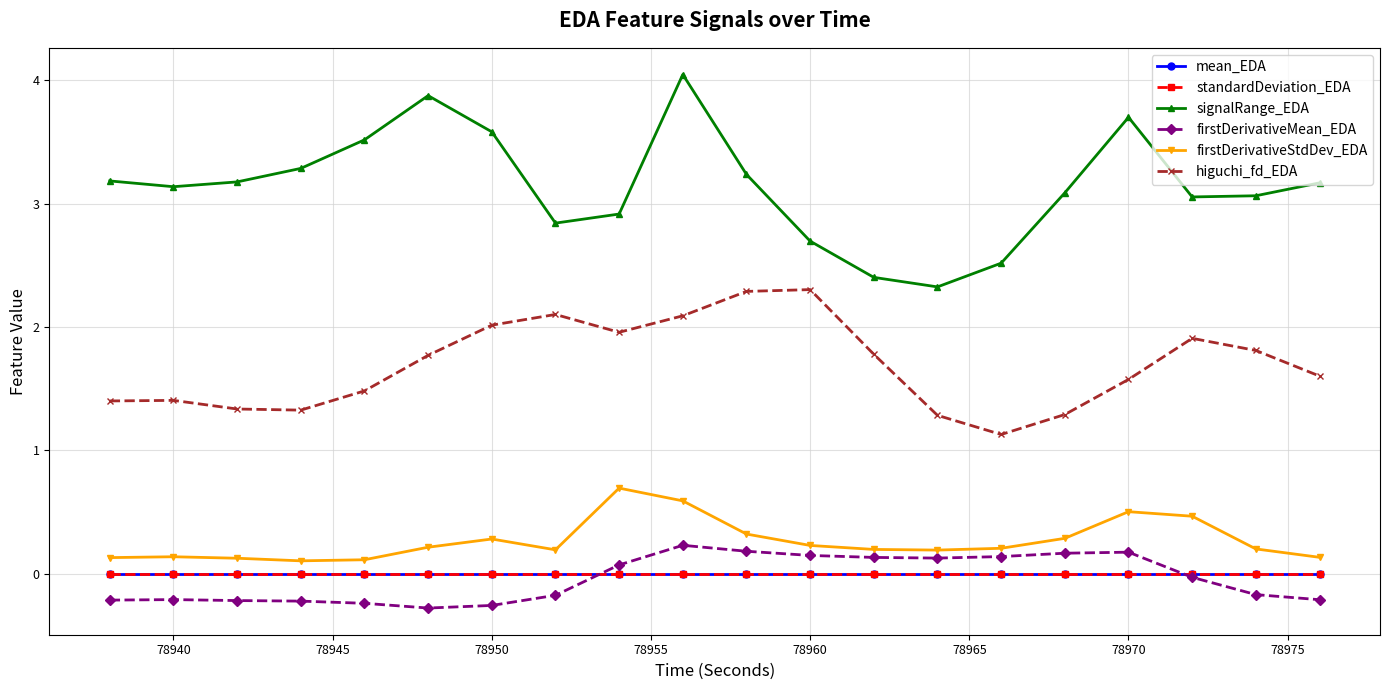

Which series has the widest spread of values?

signalRange_EDA